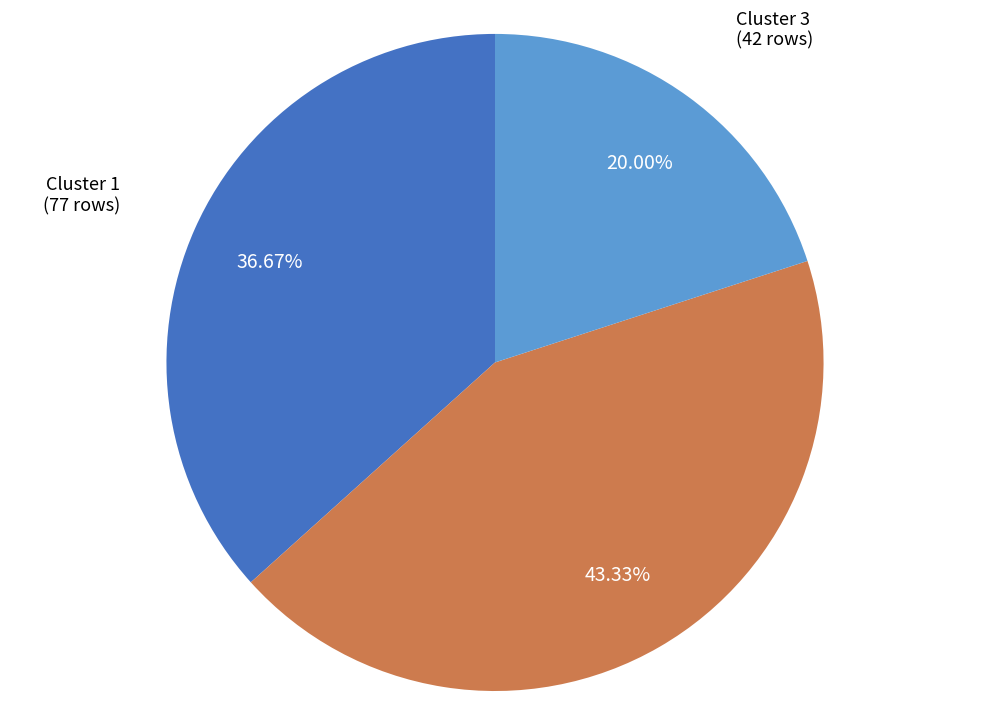

How many segments does this pie chart have?

3